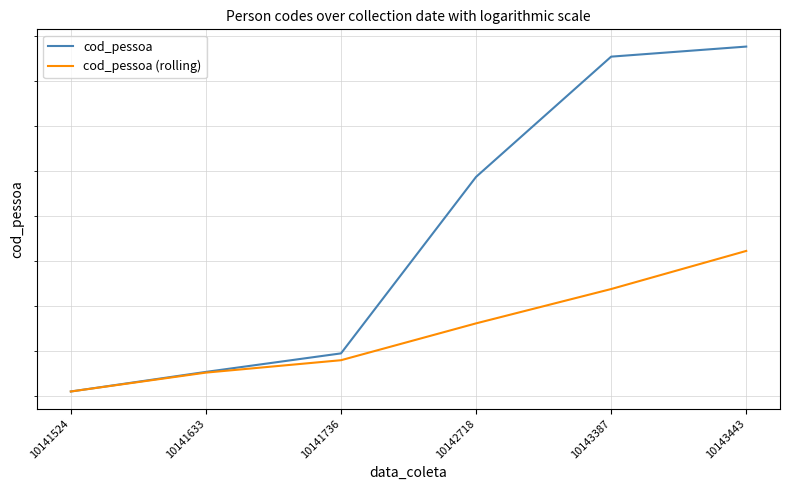

True or false: cod_pessoa has a value of 5152498 at 10143387.

False